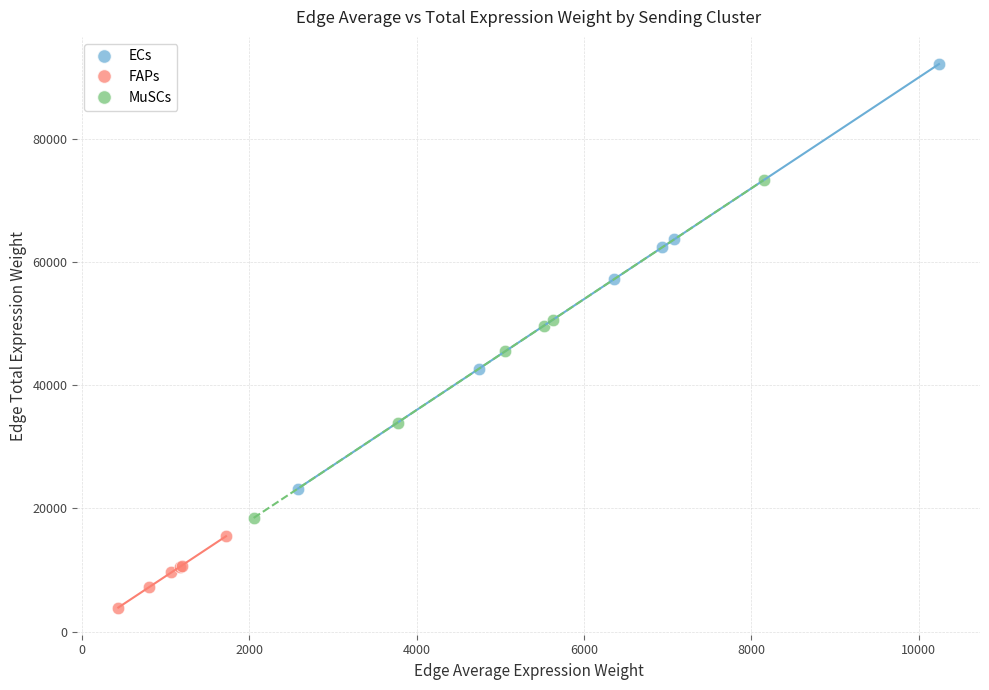

Which series contains the highest Y value?

ECs